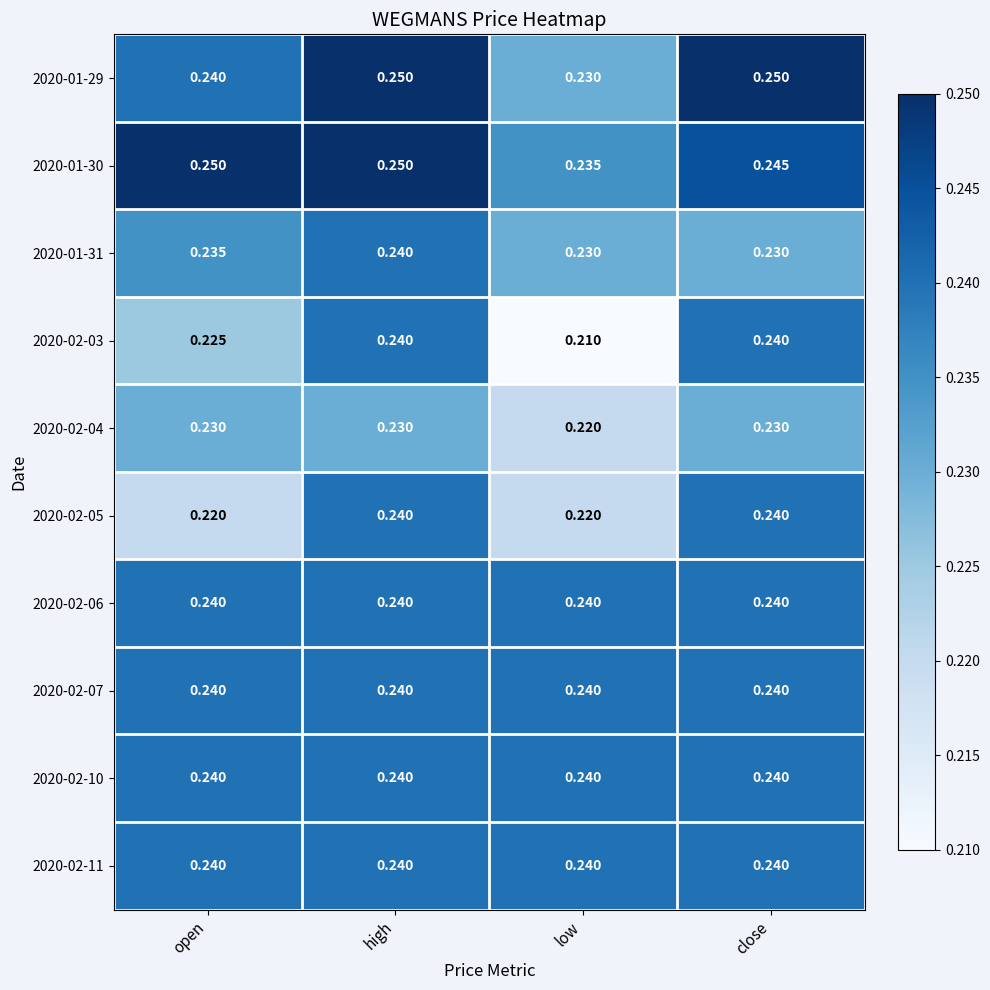

Which label corresponds to the smallest value in the chart?

low